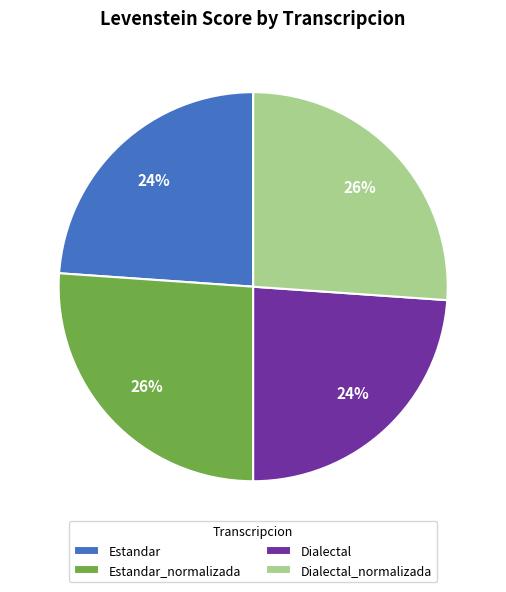

To the nearest percent, what is the difference between the Estandar and Estandar_normalizada slice percentages?

2%